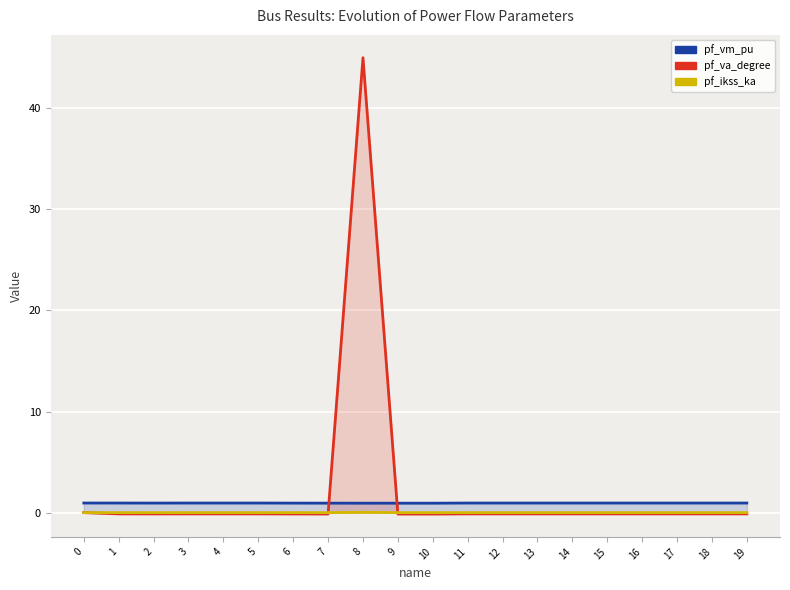

Is it true that pf_vm_pu equals 0.4 at 10?

False